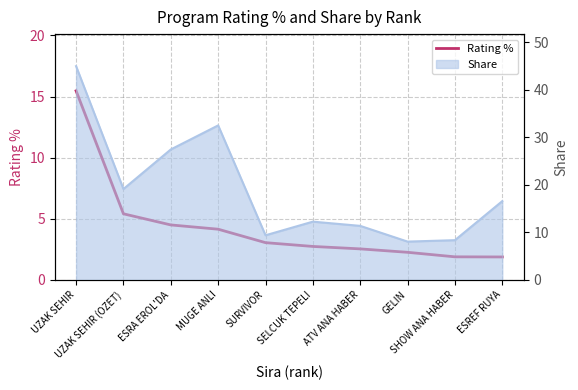

The value at ESRA EROL'DA is 7.6. True or false?

False